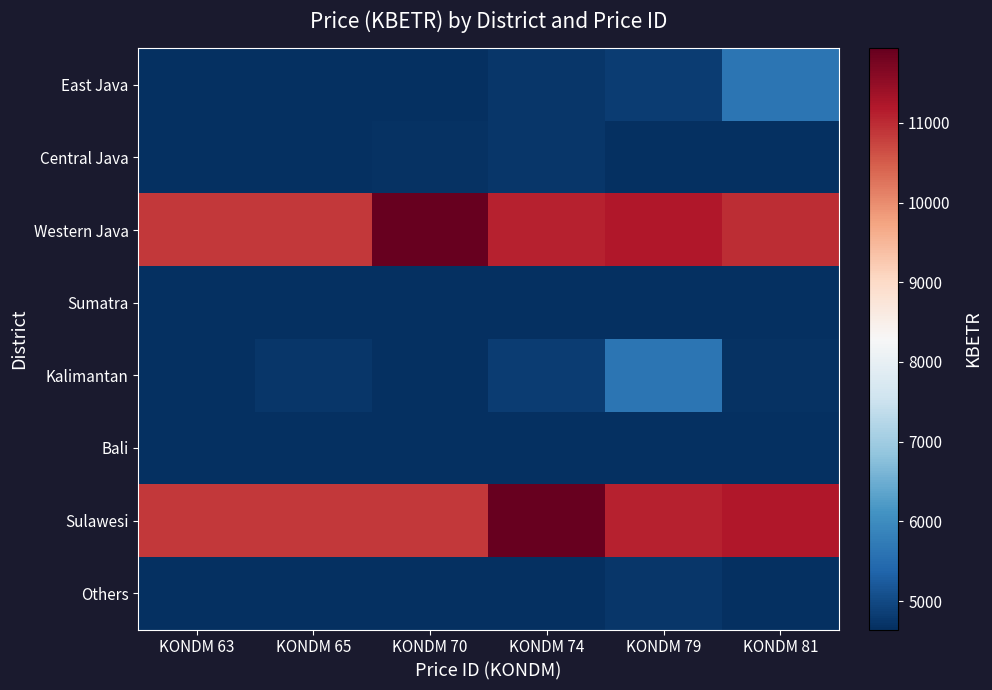

Count the number of categories in the chart.

6